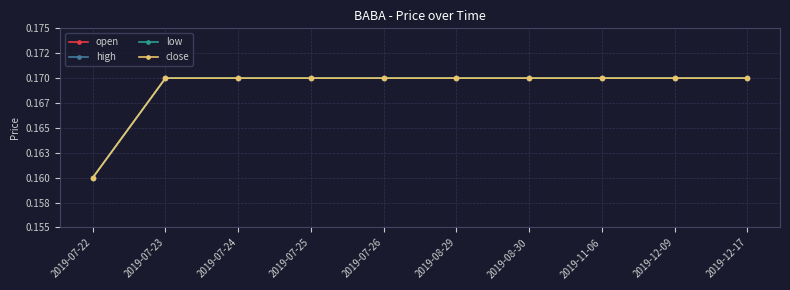

Is this an area chart (filled region under the line)?

No